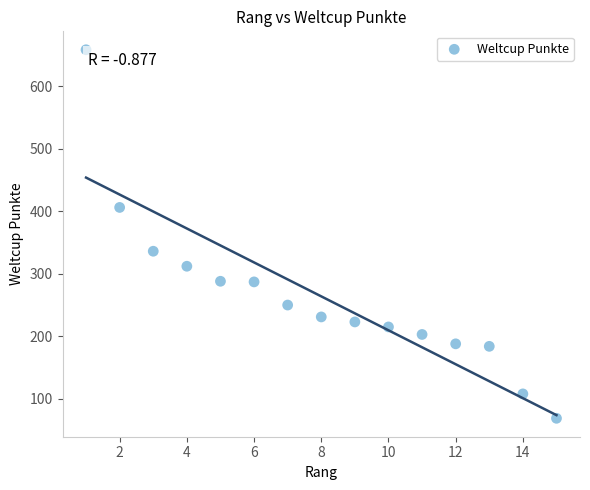

What Y value in the scatter plot is closest to 363?

336